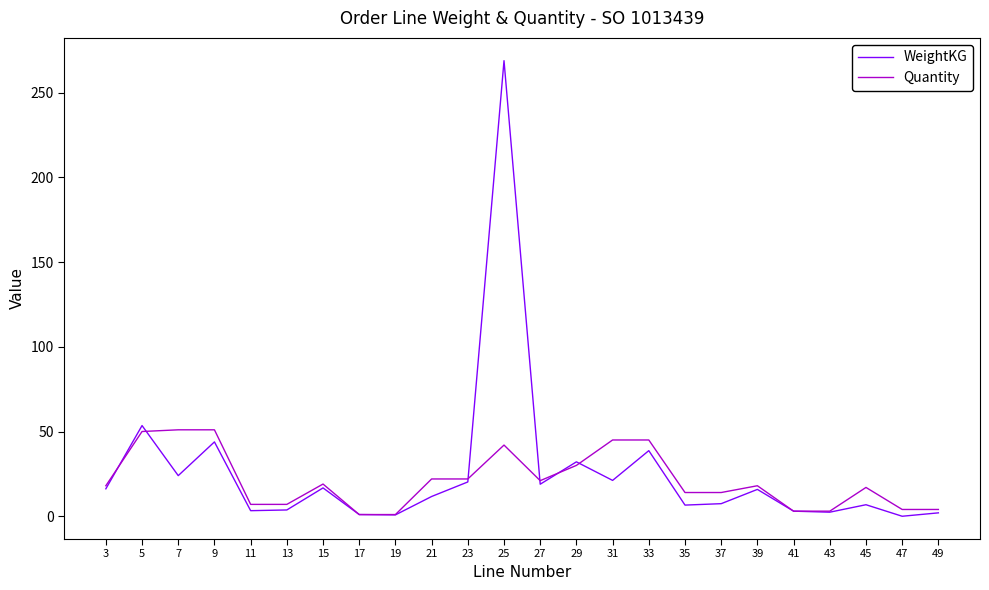

List the series in order of their peak value, lowest first.

Quantity, WeightKG